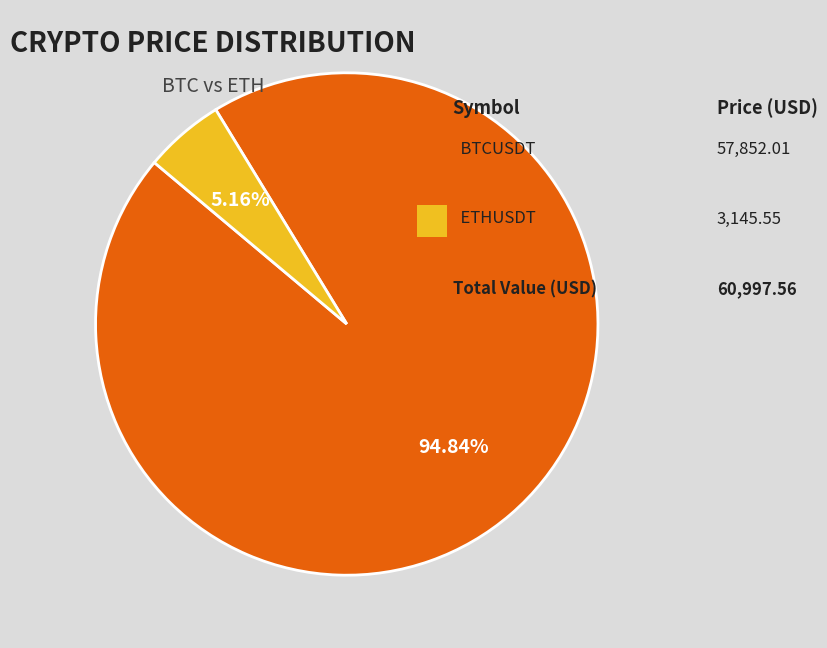

Does any single category account for the majority?

Yes